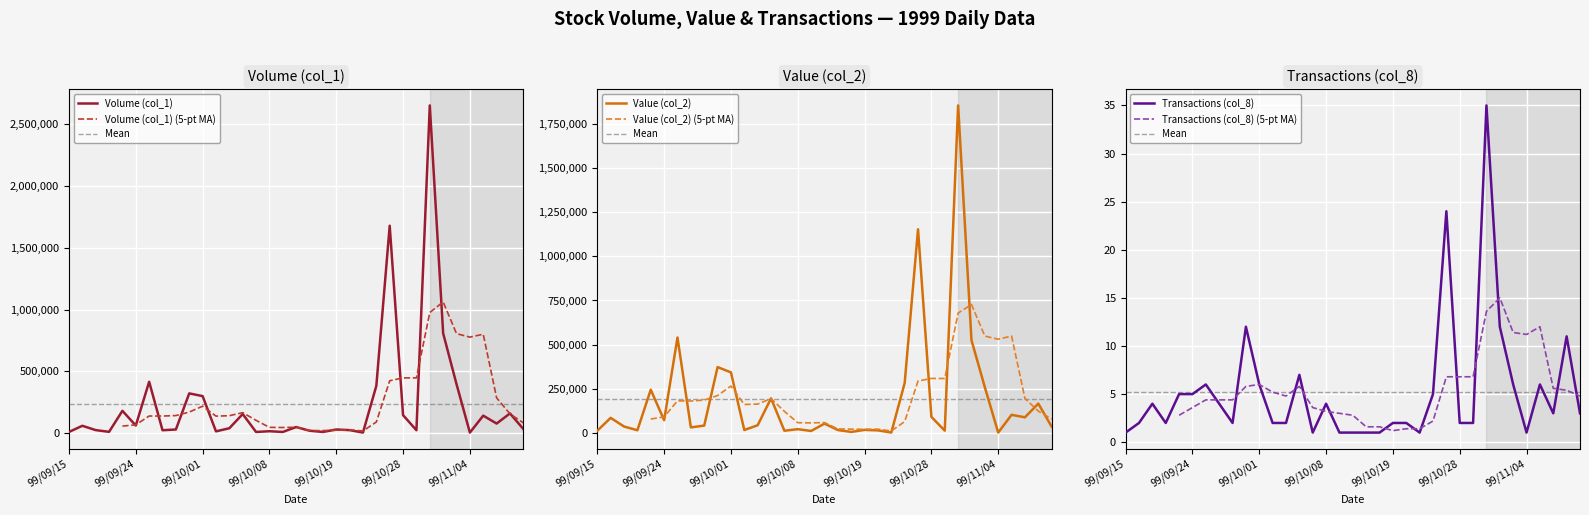

At which category is the sum across all series the highest?

99/11/01